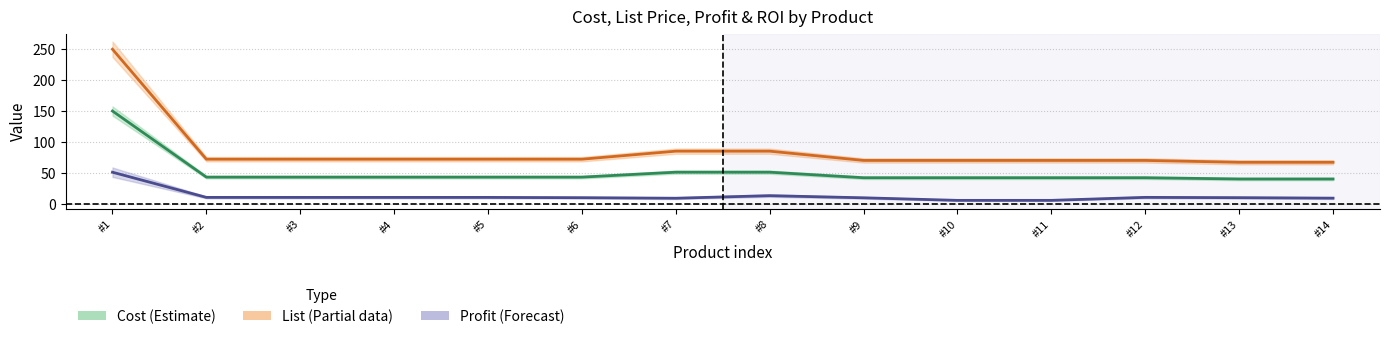

At which category is the sum across all series the highest?

#1